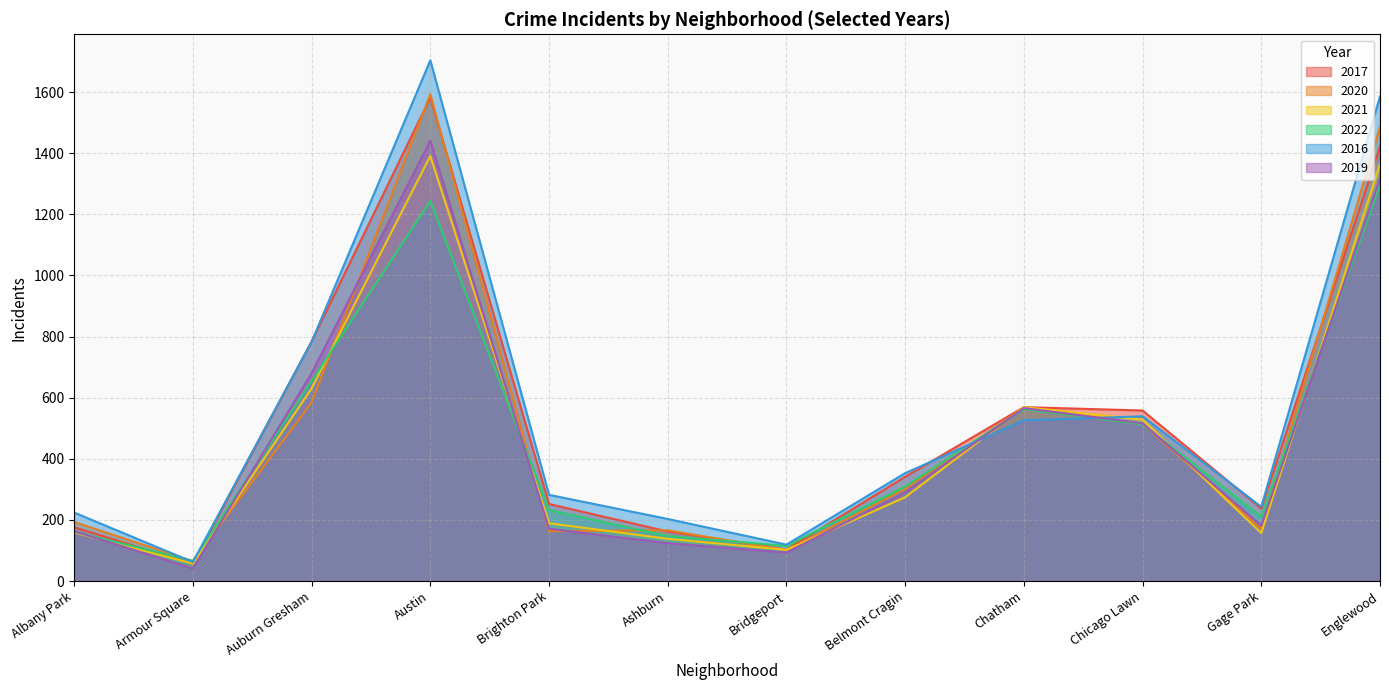

Which series has the largest total across all categories?

2016